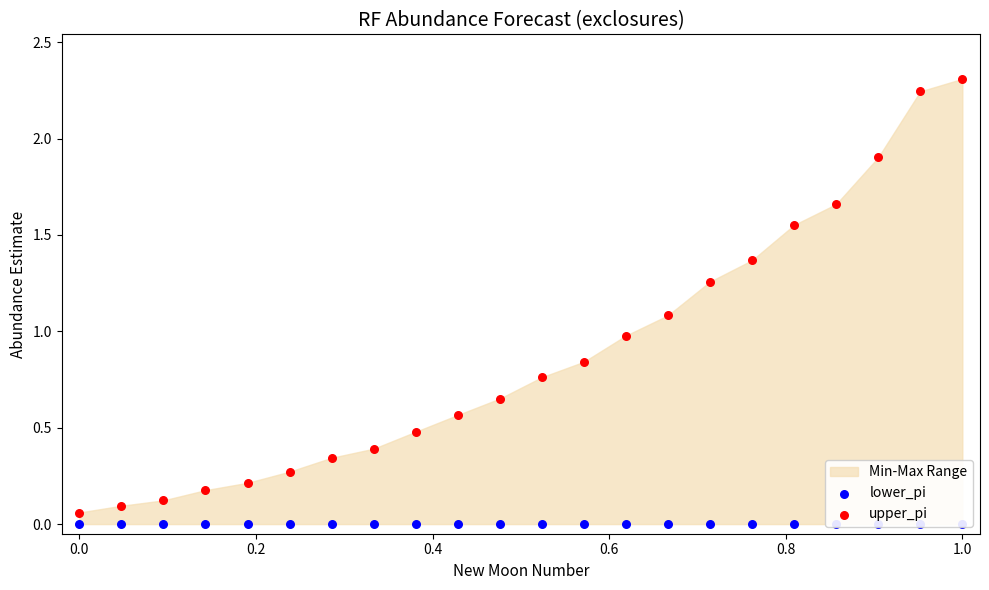

At how many categories does at least one series exceed 0?

22